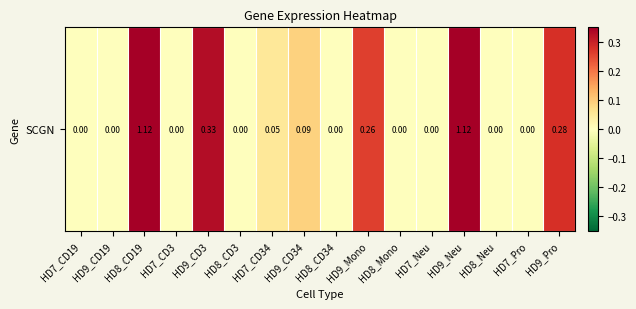

Reading left to right, extract all data points from this chart.

HD7_CD19=0.0	HD9_CD19=0.0	HD8_CD19=1.1	HD7_CD3=0.0	HD9_CD3=0.3	HD8_CD3=0.0	HD7_CD34=0.1	HD9_CD34=0.1	HD8_CD34=0.0	HD9_Mono=0.3	HD8_Mono=0.0	HD7_Neu=0.0	HD9_Neu=1.1	HD8_Neu=0.0	HD7_Pro=0.0	HD9_Pro=0.3